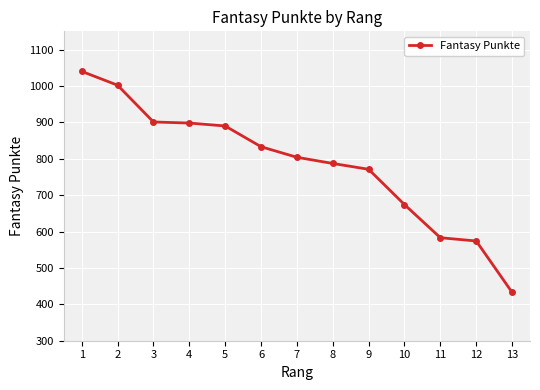

What is the value of the 1st point from the left?

1040